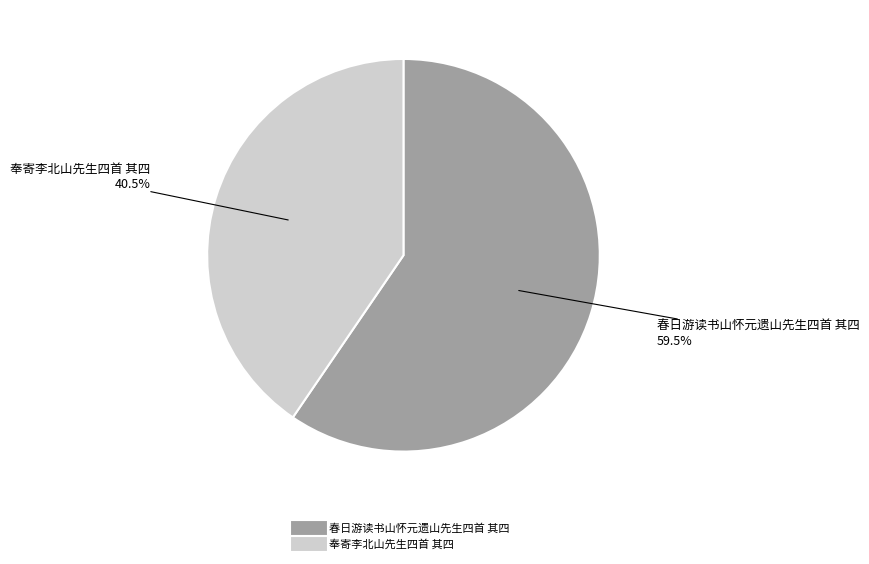

Combined, do 春日游读书山怀元遗山先生四首 其四 and 奉寄李北山先生四首 其四 account for over 50%?

Yes